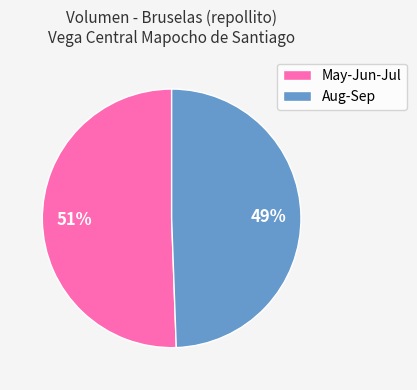

How many segments does this pie chart have?

2